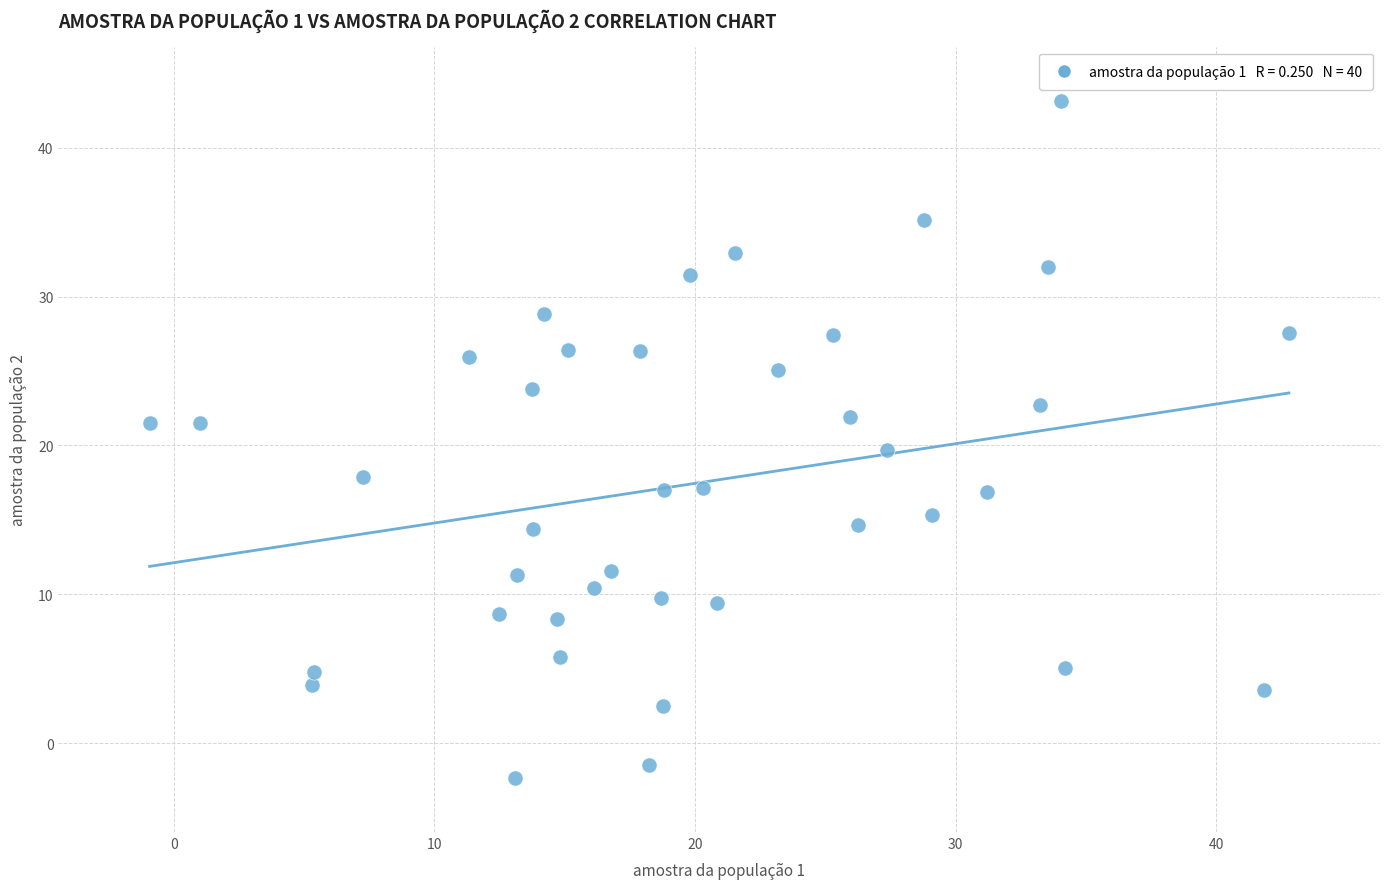

What is the range of Y values (max minus min)?

45.5